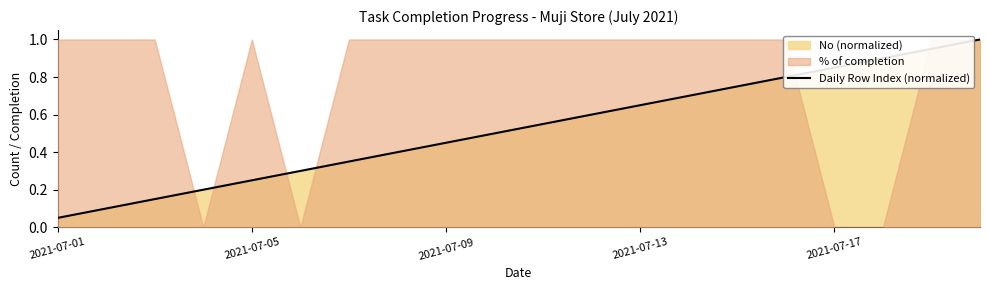

What is the average value?

0.5